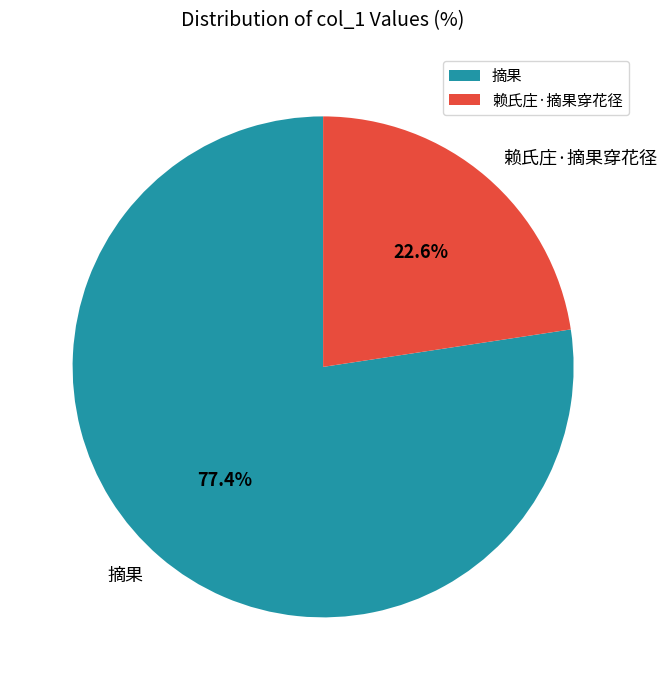

Approximately how many times larger is the value at 摘果 compared to 赖氏庄·摘果穿花径?

3.4